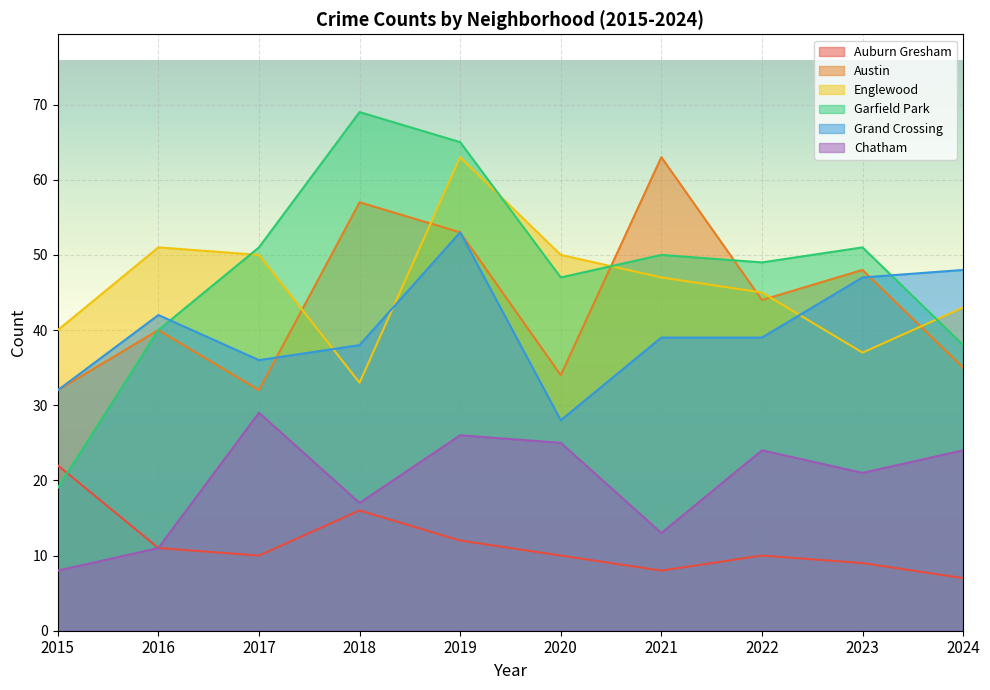

Does the chart display data point markers on the line(s)?

No